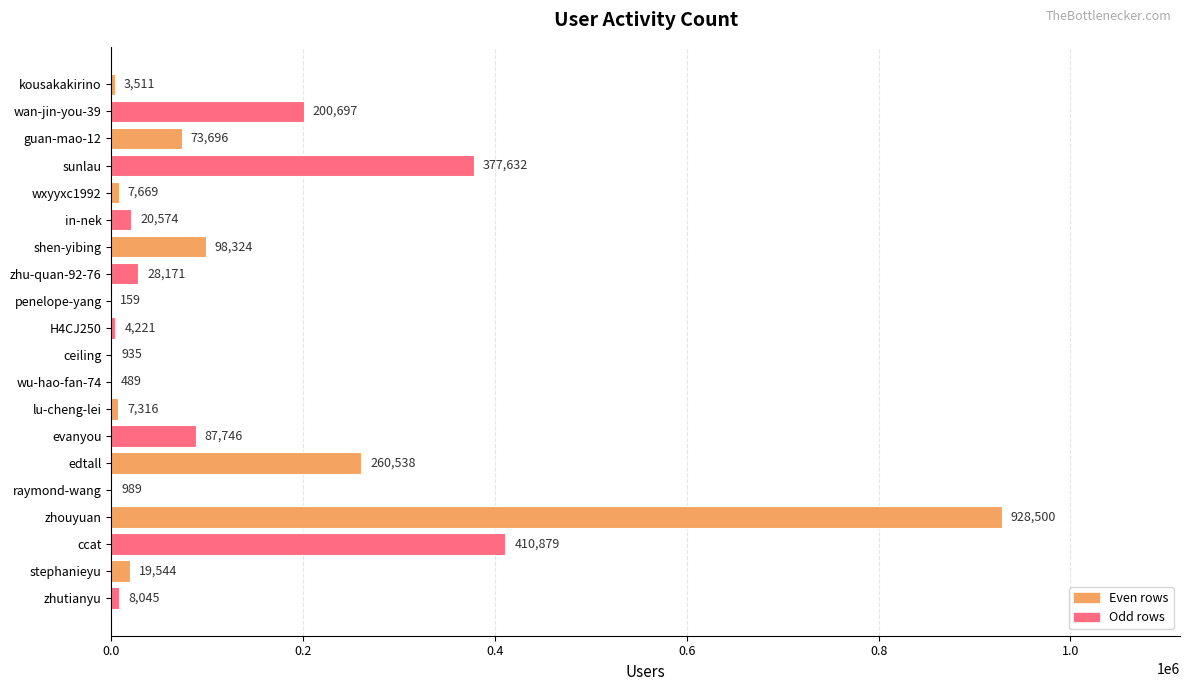

What is the ratio of the value at zhouyuan to the value at shen-yibing?

9.4